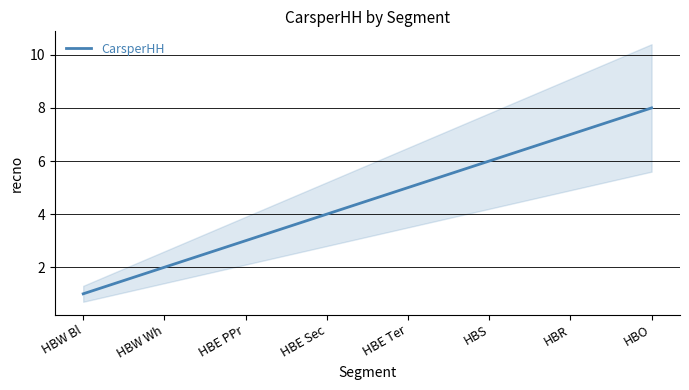

What is the sum of the values at HBR and HBE Sec?

11